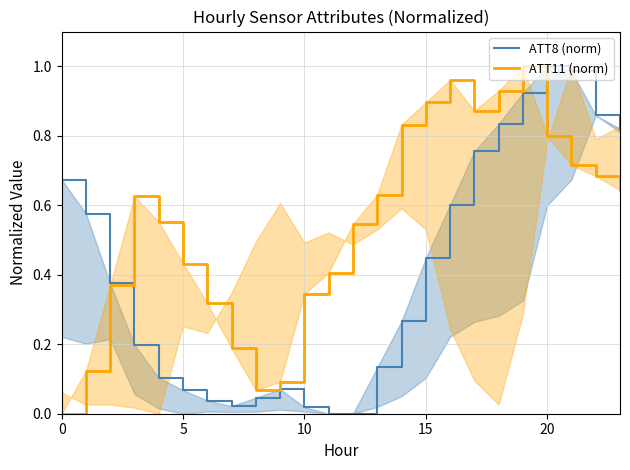

Which series has the largest range (max minus min)?

ATT8 (norm)